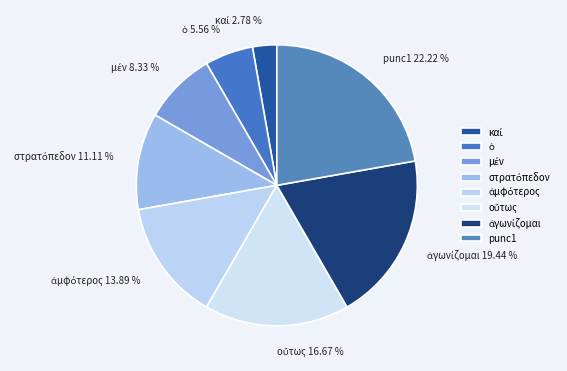

Which slice is the largest?

punc1